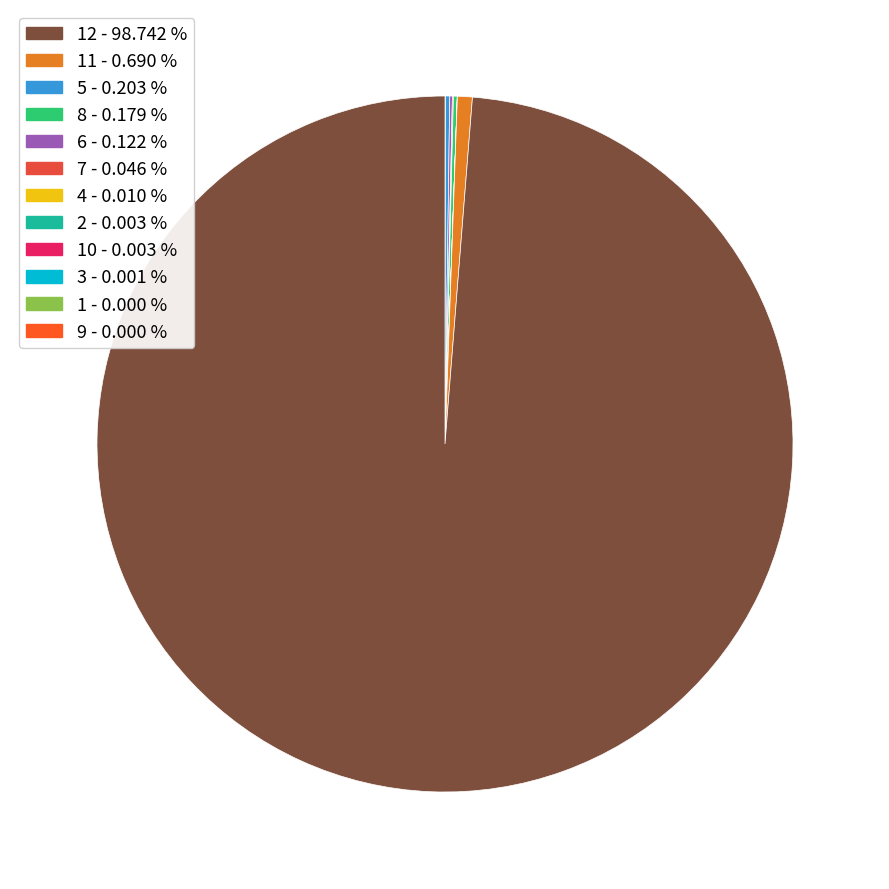

Which category has the smallest portion of the pie?

9